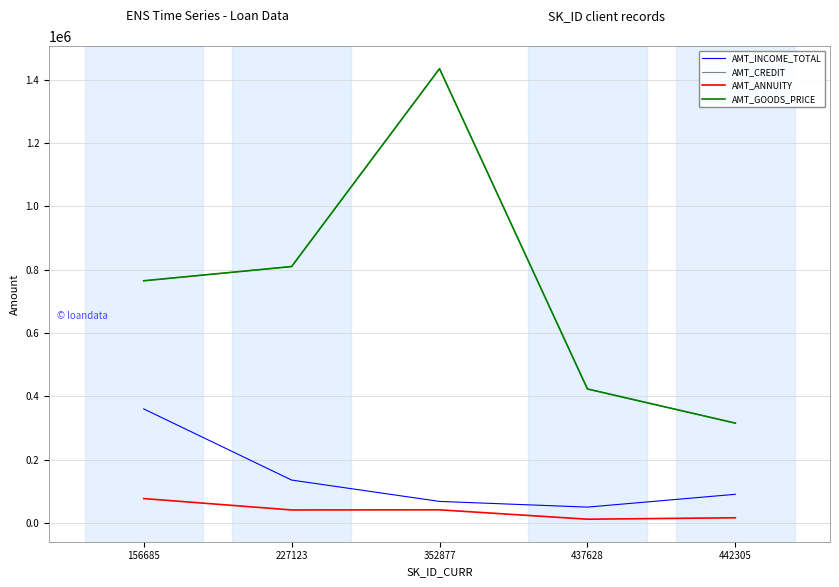

True or false: AMT_INCOME_TOTAL has more than 1 points higher than both neighbors.

False